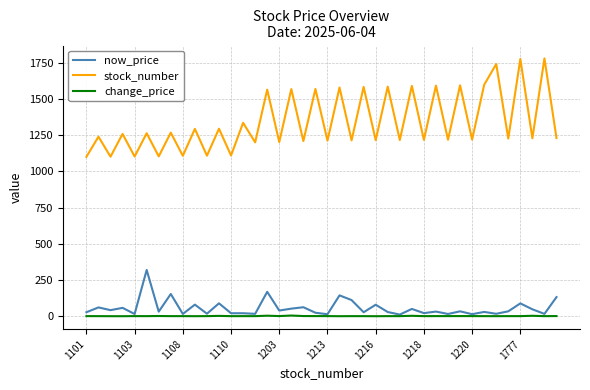

Which series has the widest spread of values?

stock_number